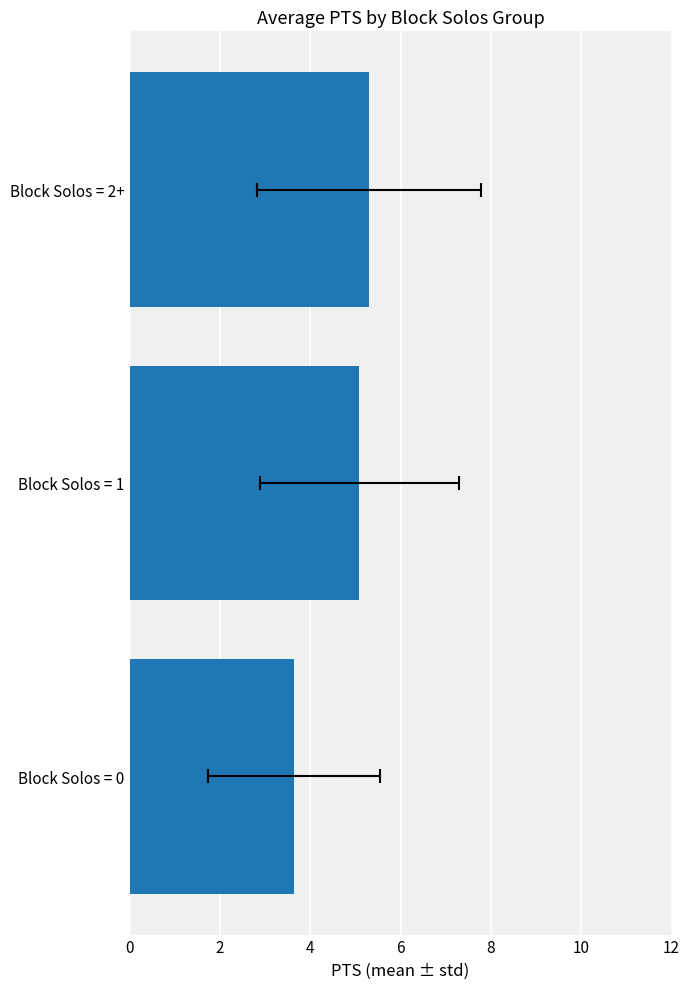

Are the bars grouped side by side (vs. stacked)?

No